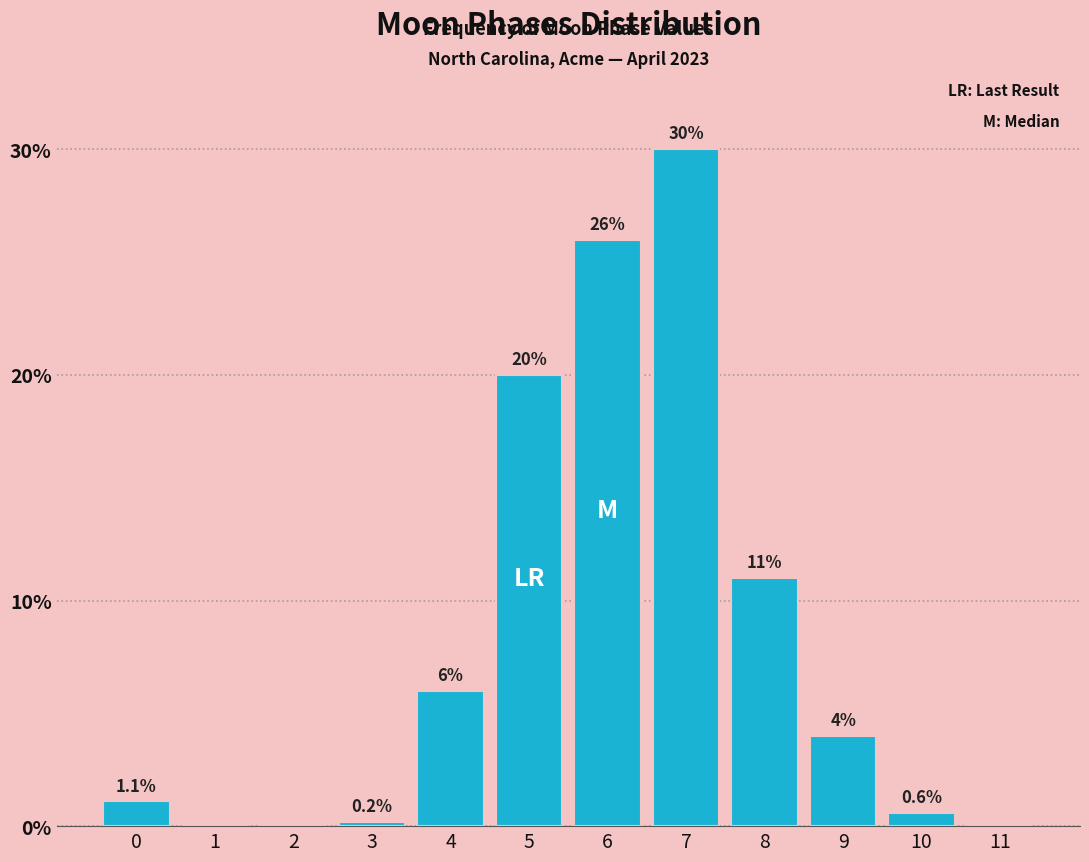

Reading left to right, what are all the values shown in this chart?

0=1.1	1=0.0	2=0.0	3=0.2	4=6.0	5=20.0	6=26.0	7=30.0	8=11.0	9=4.0	10=0.6	11=0.0